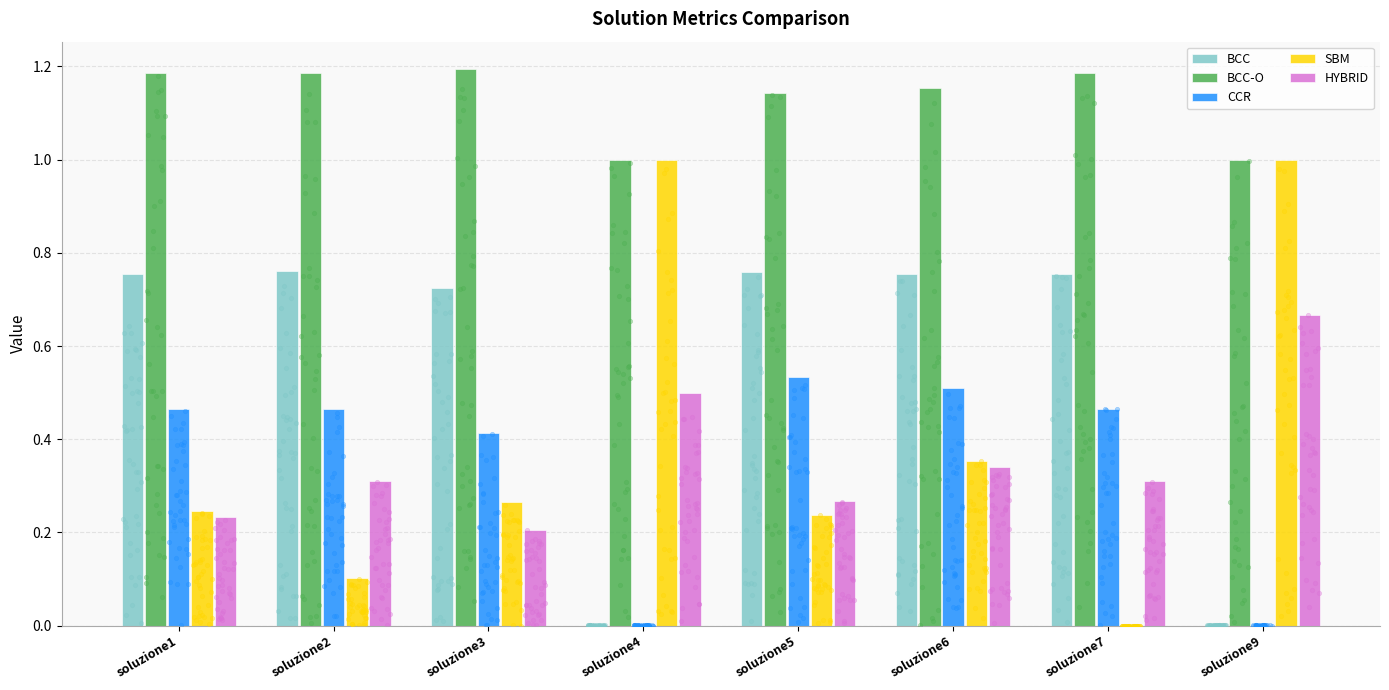

Which series has the largest total across all categories?

BCC-O